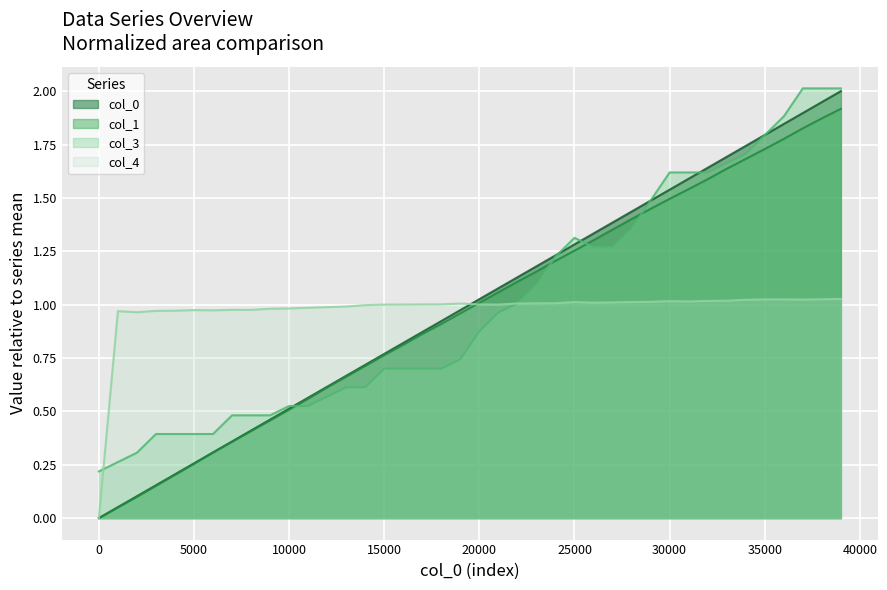

List the series in order of their peak value, lowest first.

col_4, col_1, col_0, col_3